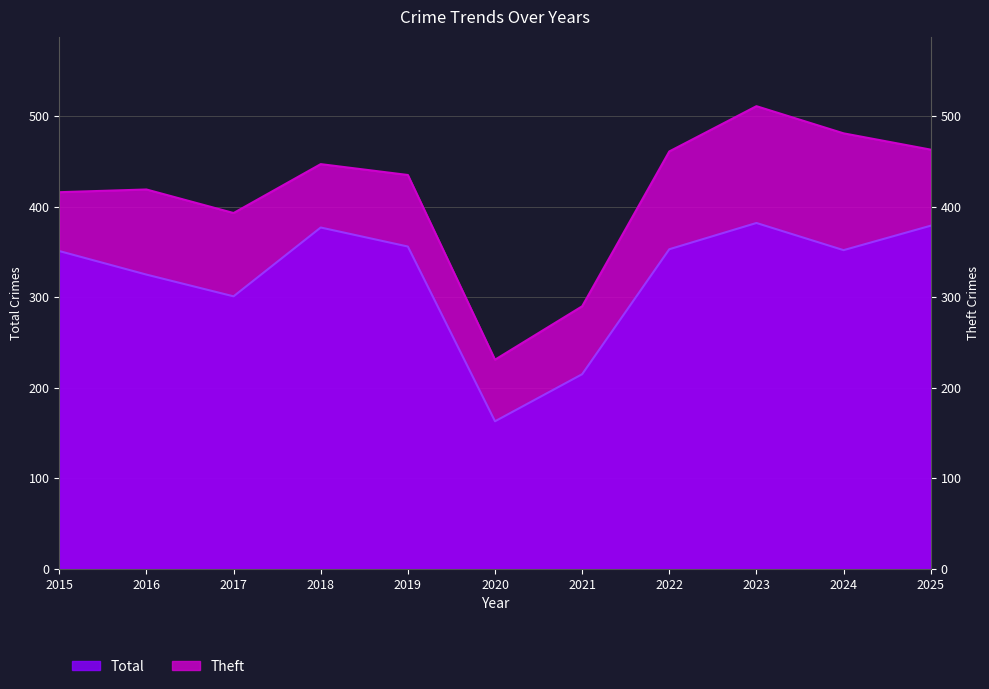

At which category is the sum across all series the highest?

2023